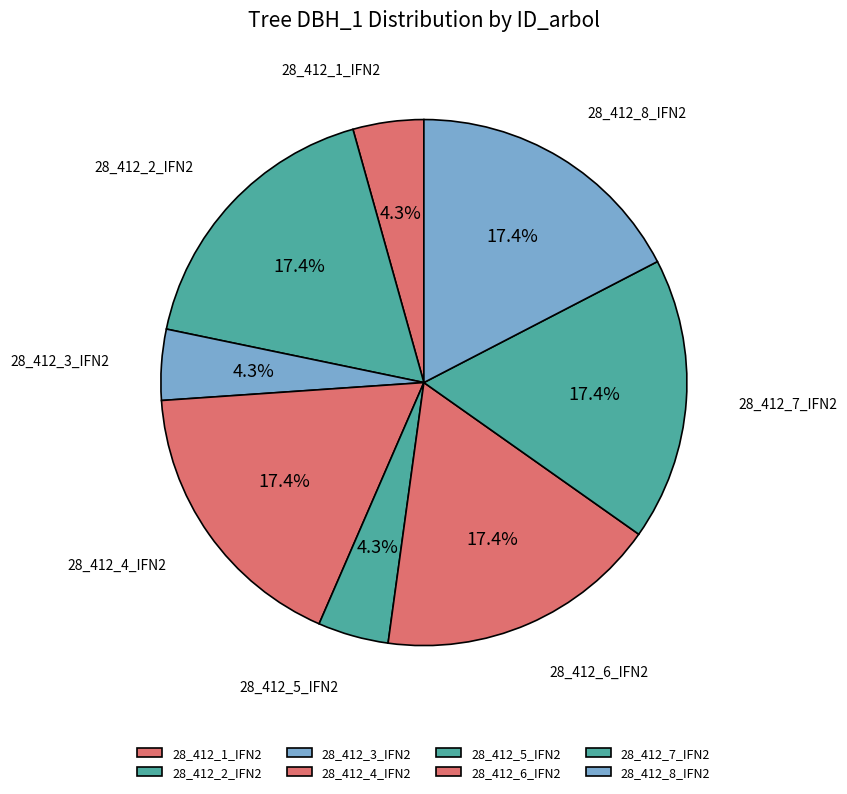

Is there a majority slice in this chart?

No